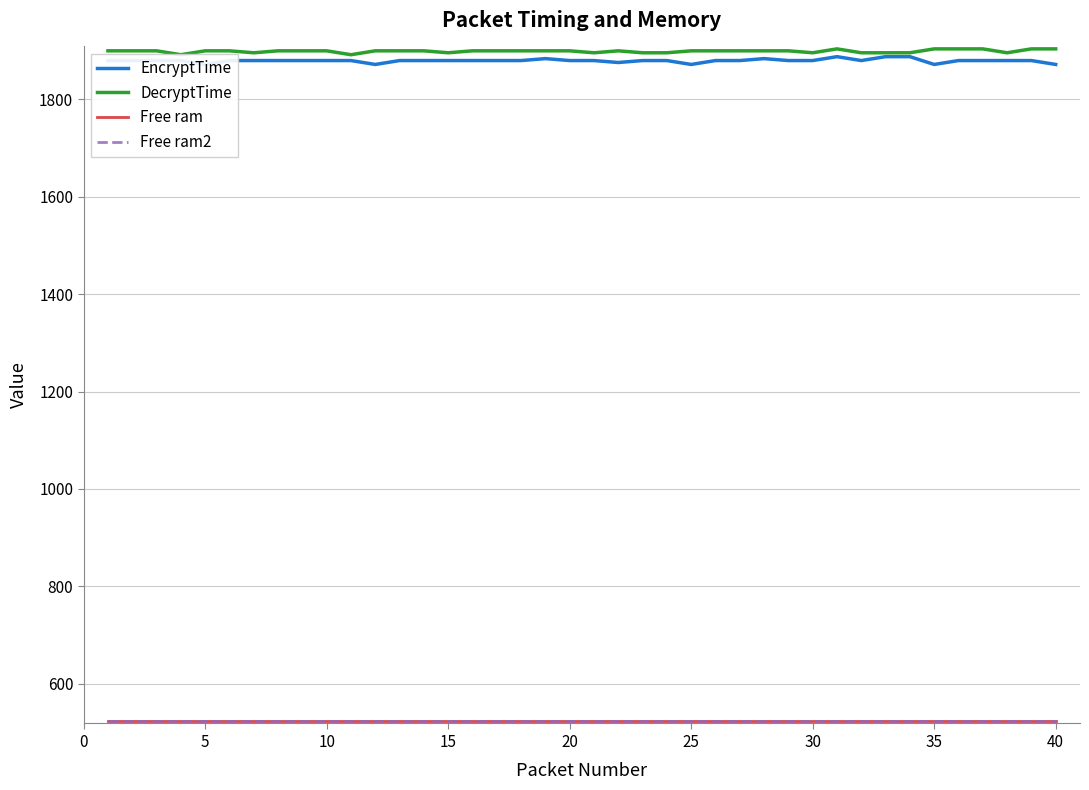

True or false: Free ram2 and DecryptTime intersect in this chart.

False